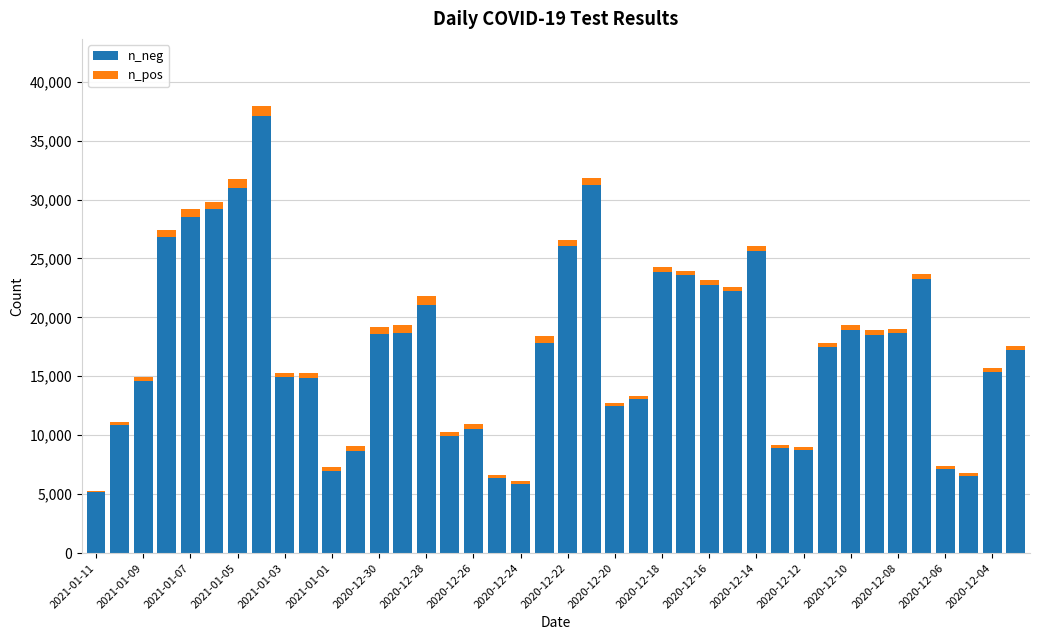

Does the chart contain stacked bars?

Yes